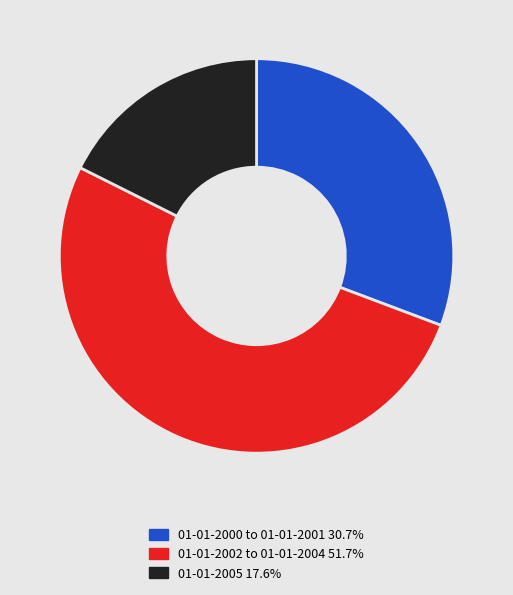

What is the ratio of the value at 01-01-2005 17.6% to the value at 01-01-2002 to 01-01-2004 51.7%?

0.3